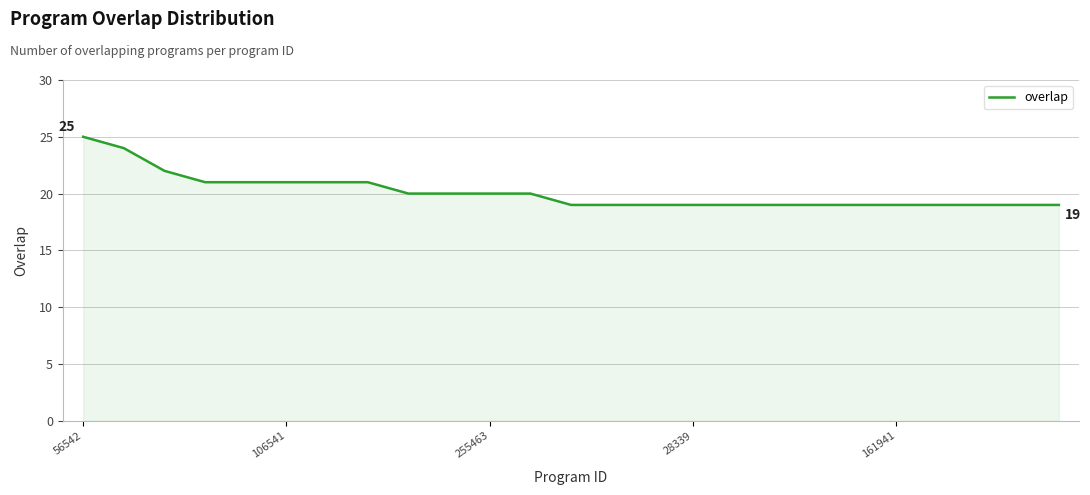

What is the smallest value displayed?

19